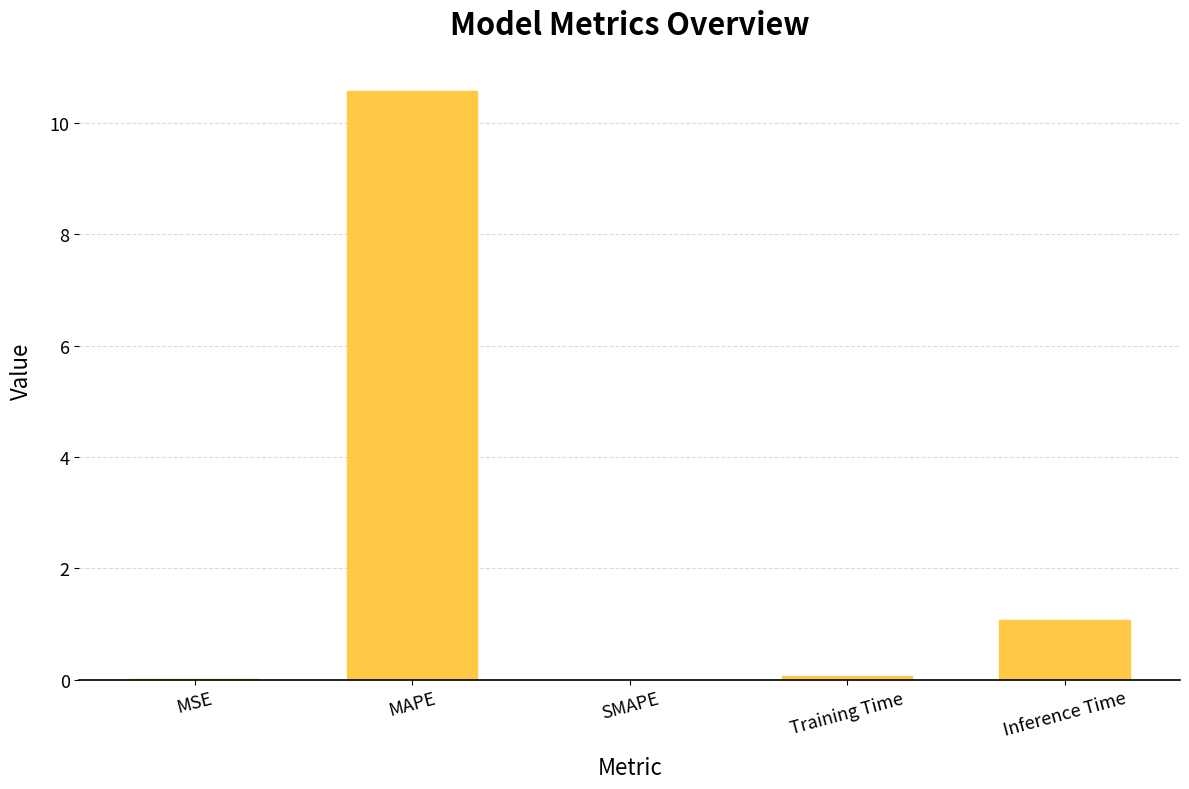

The value at MSE is 0.0. True or false?

True